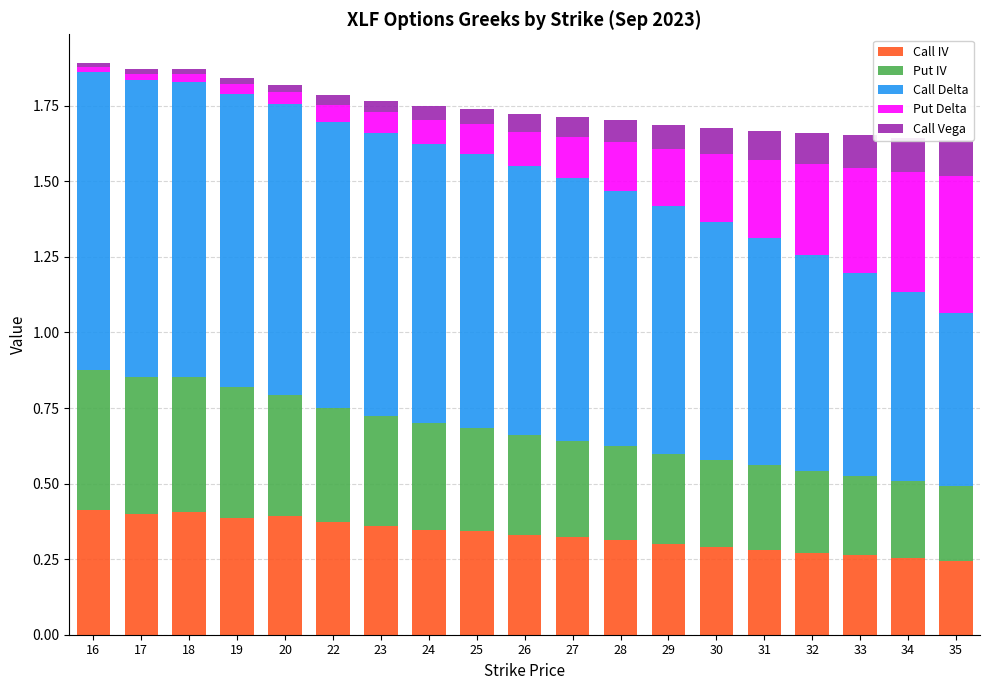

What is the sum of all Put IV values?

6.5